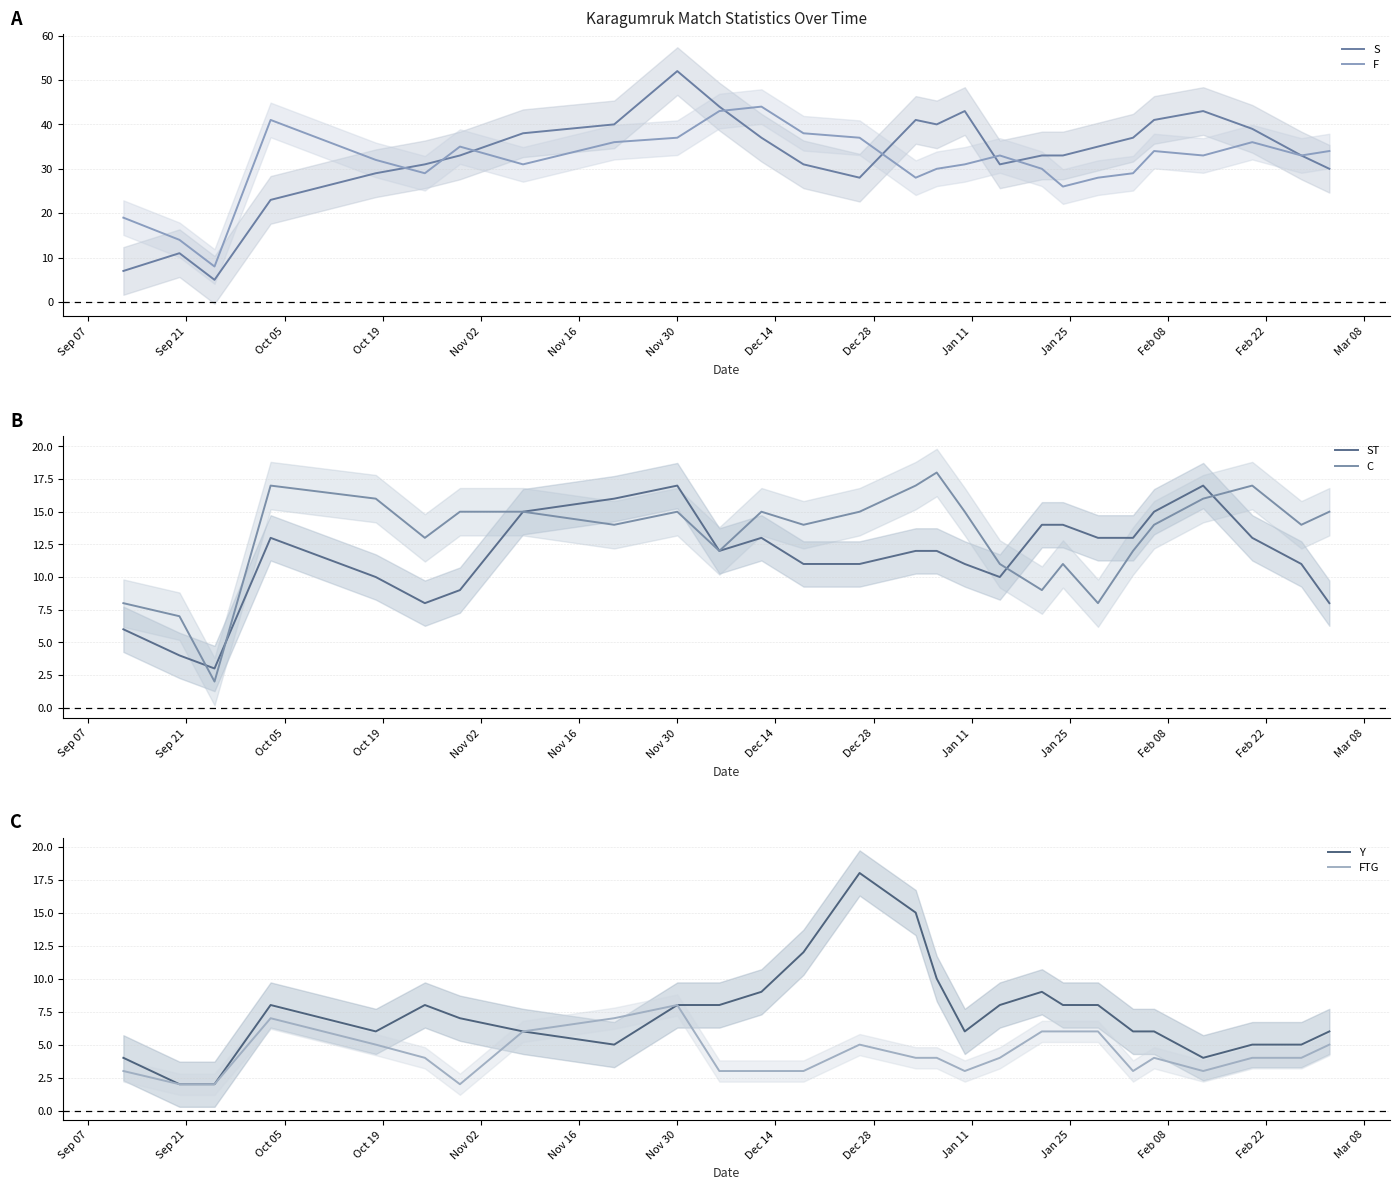

In FTG, how many points are higher than both neighbors (excluding endpoints)?

4